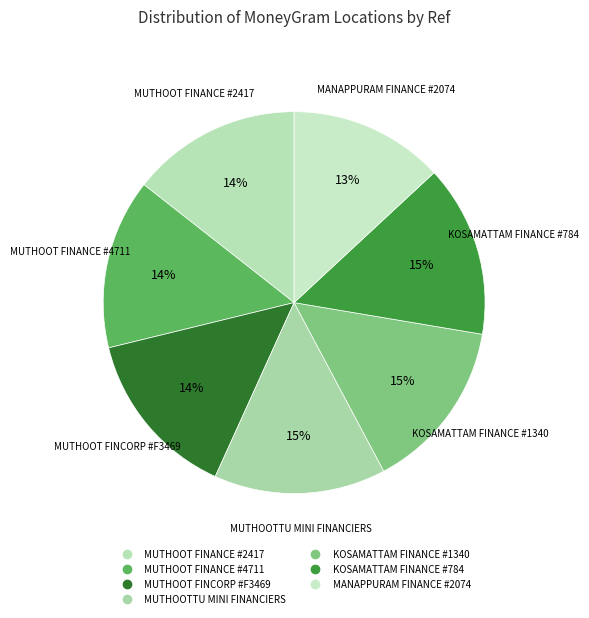

The KOSAMATTAM FINANCE #784 slice represents 15% of the pie. True or false?

True